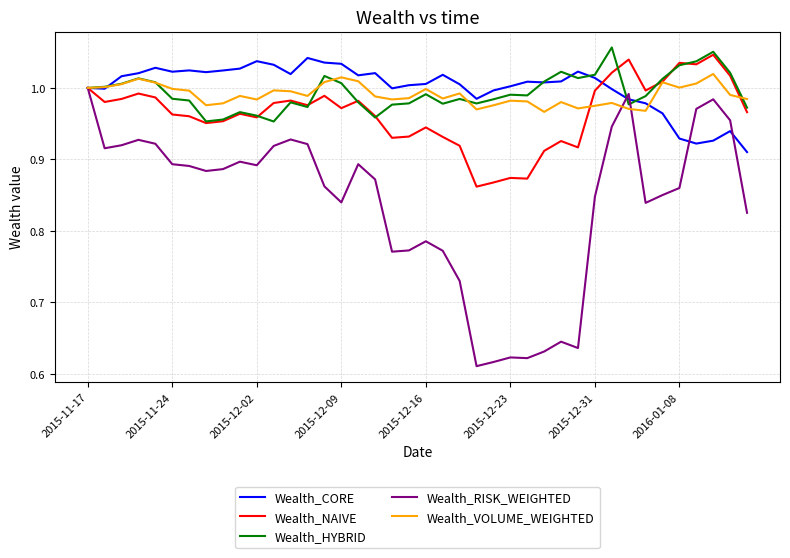

Which series has the widest spread of values?

Wealth_RISK_WEIGHTED